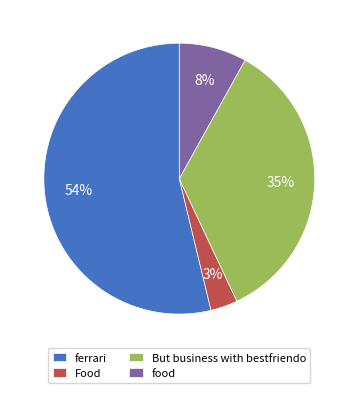

Count the number of slices in the pie.

4